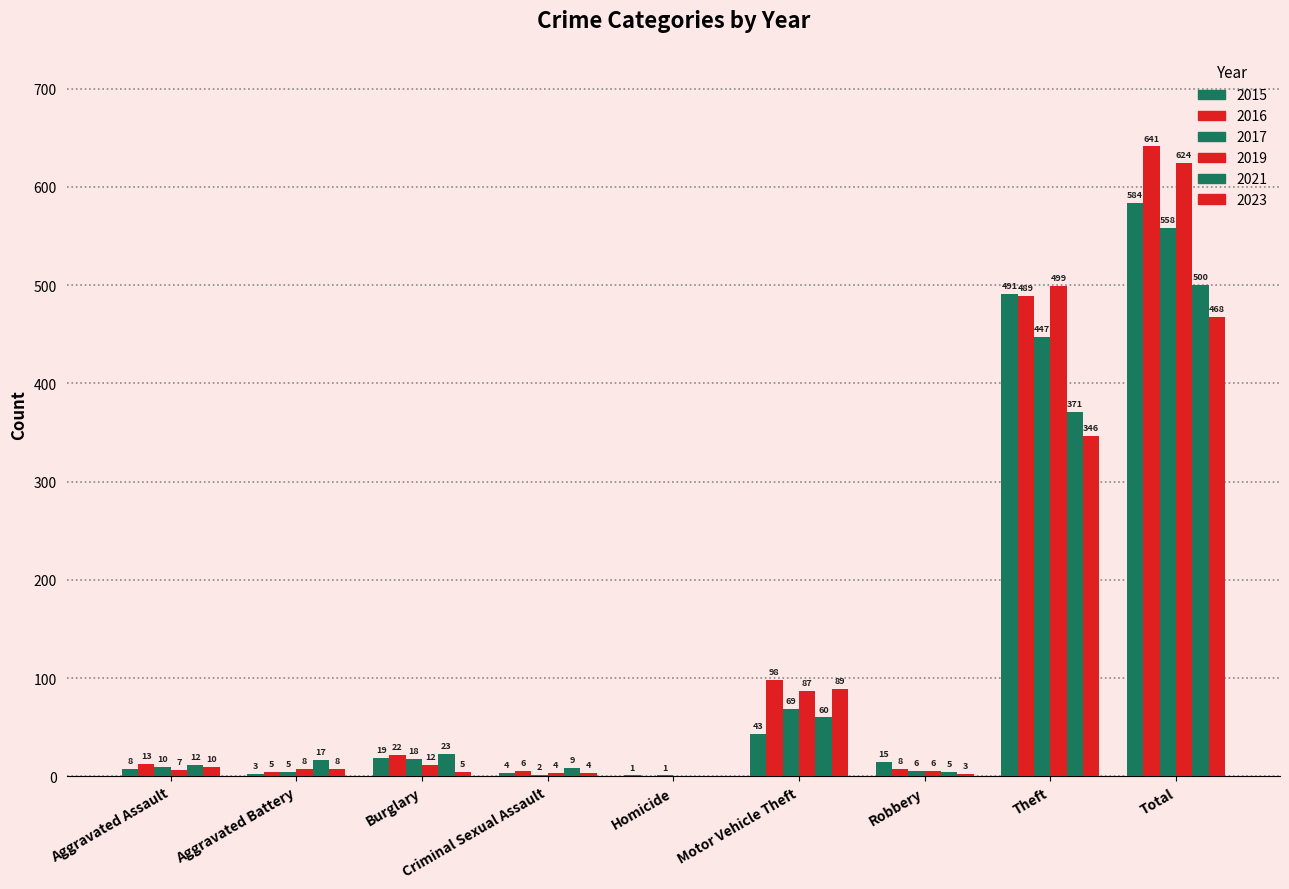

The value of 2016 at Aggravated Battery is 9. True or false?

False